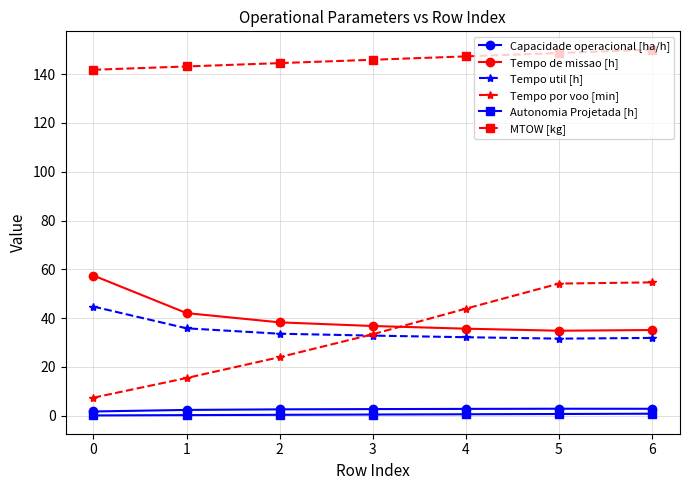

True or false: Tempo por voo [min] has more than 1 points higher than both neighbors.

False